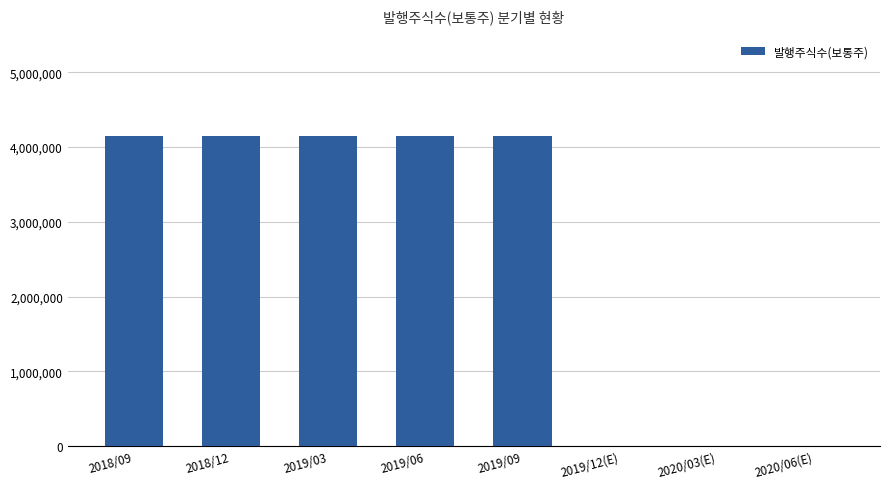

What is the change in value from 2018/09 to 2020/06(E)?

-4144970